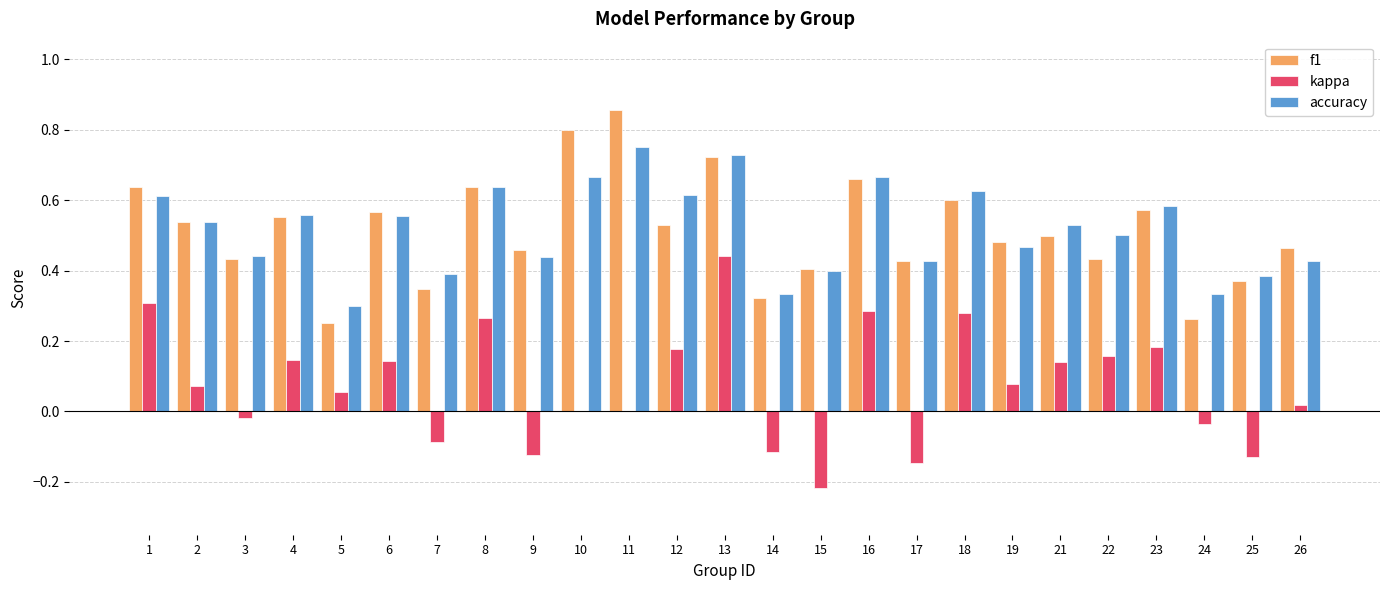

Which label corresponds to the largest value in the chart?

11